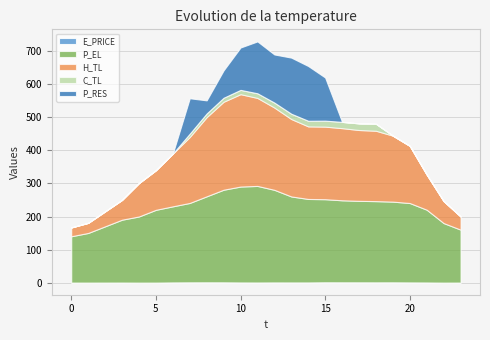

At which label is H_TL closest to 152?

6